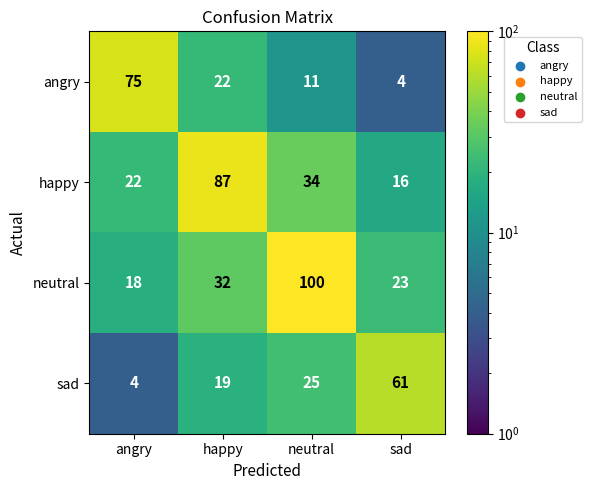

Rank the series by their maximum value, from lowest to highest.

sad, angry, happy, neutral